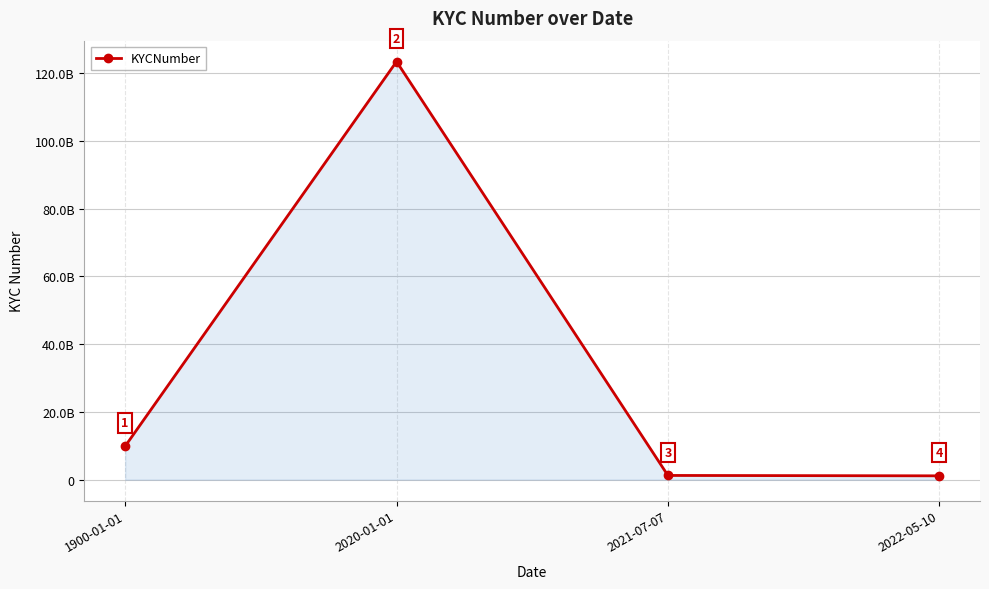

How many points are higher than both their immediate neighbors (excluding endpoints)?

1